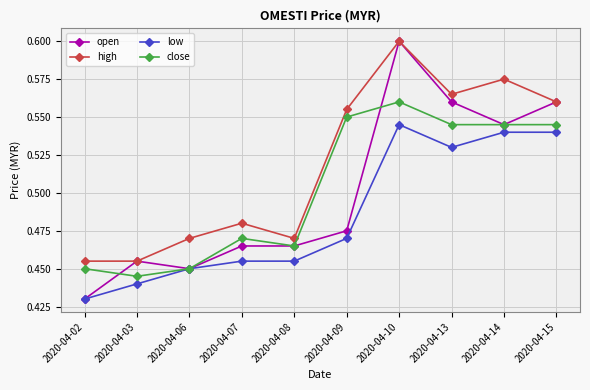

At which label is close closest to 0?

2020-04-03